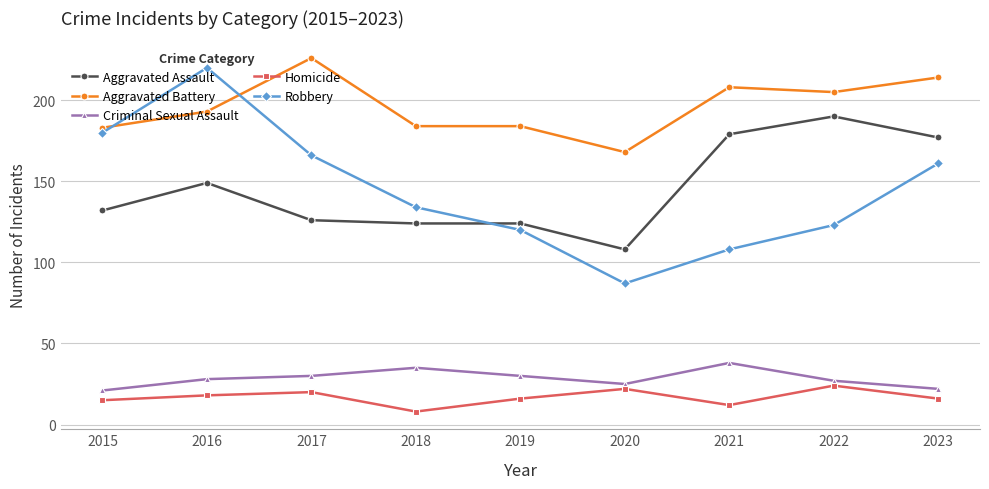

Is this an area chart (filled region under the line)?

No